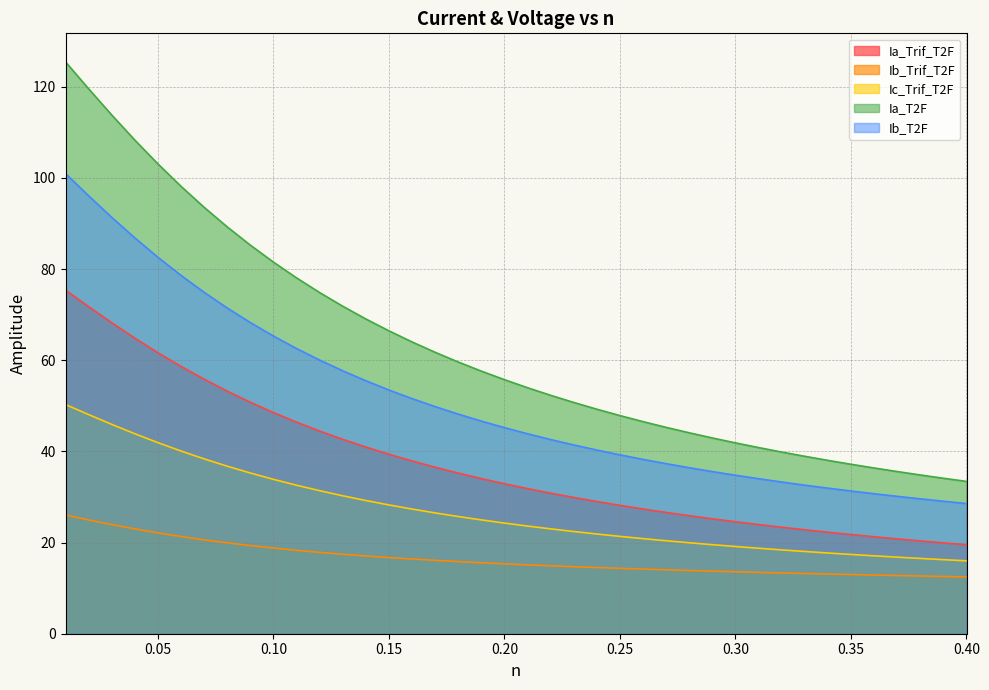

How many distinct data groups are displayed?

5